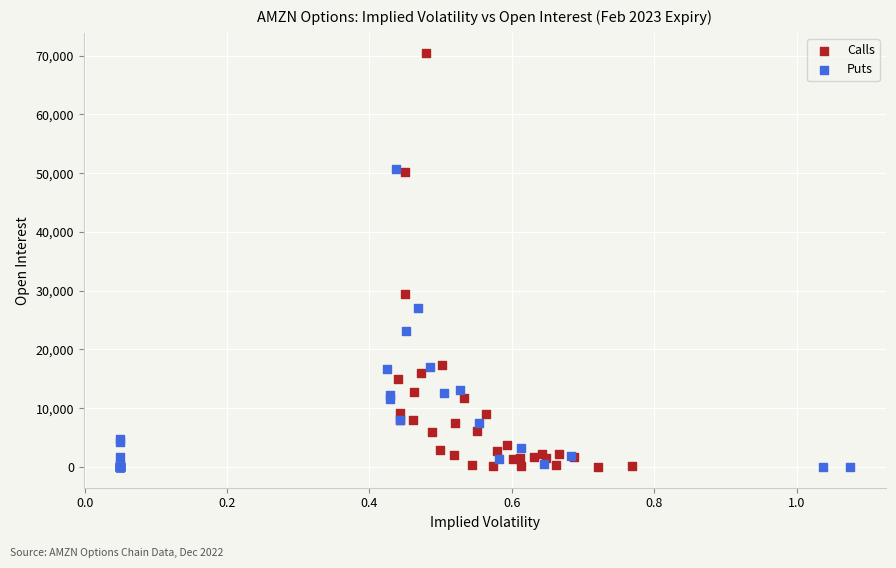

Which series contains the highest Y value?

Calls